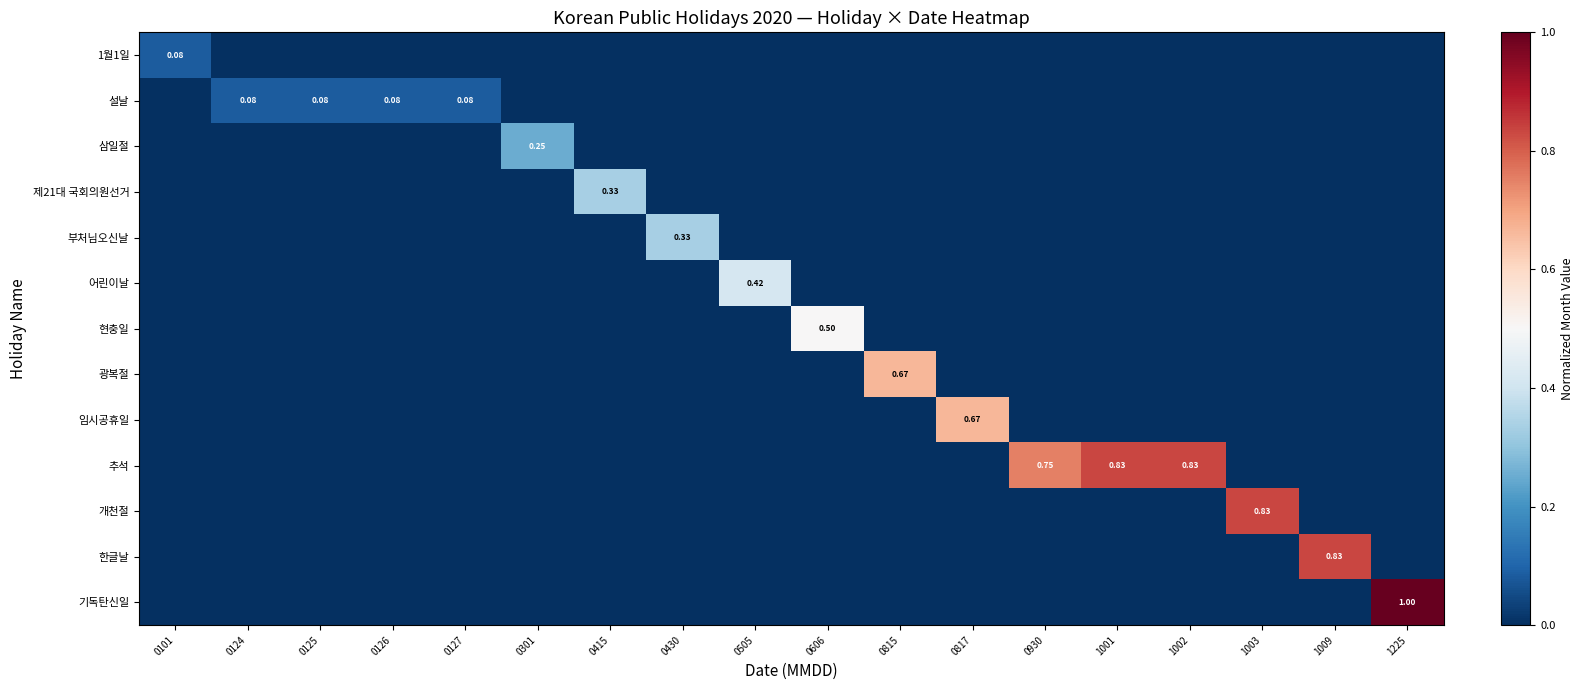

Which category has the highest value in the 1월1일 series?

0101